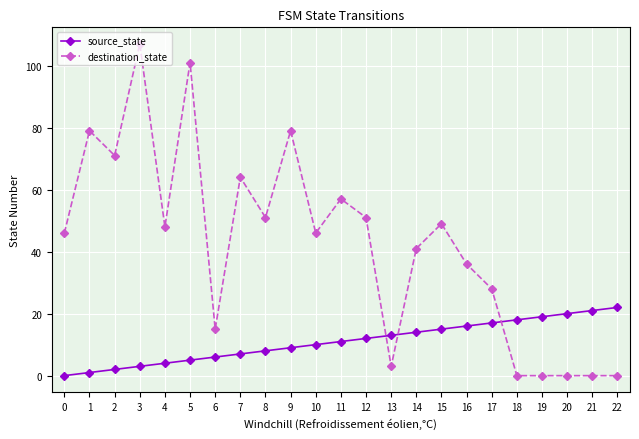

Reading right to left, what are all the values shown in this chart?

source_state: 22	21	20	19	18	17	16	15	14	13	12	11	10	9	8	7	6	5	4	3	2	1	0
destination_state: 0	0	0	0	0	28	36	49	41	3	51	57	46	79	51	64	15	101	48	107	71	79	46